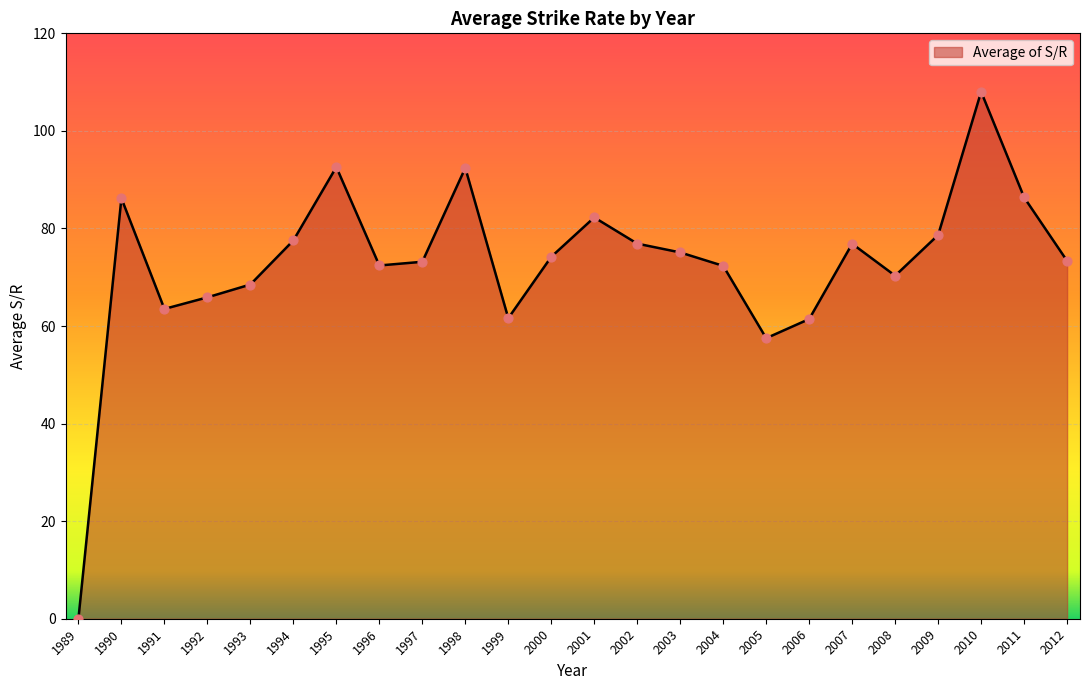

Between 2003 and 1998, which is larger?

1998